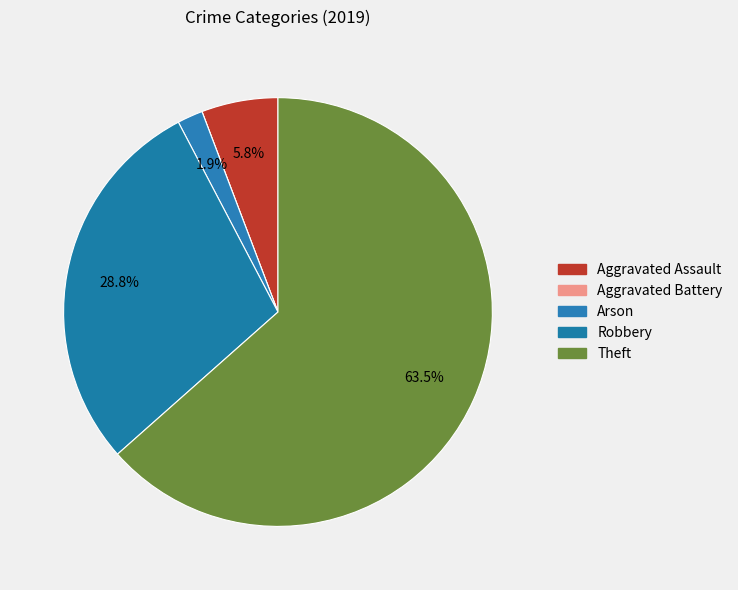

What is the majority slice?

Theft